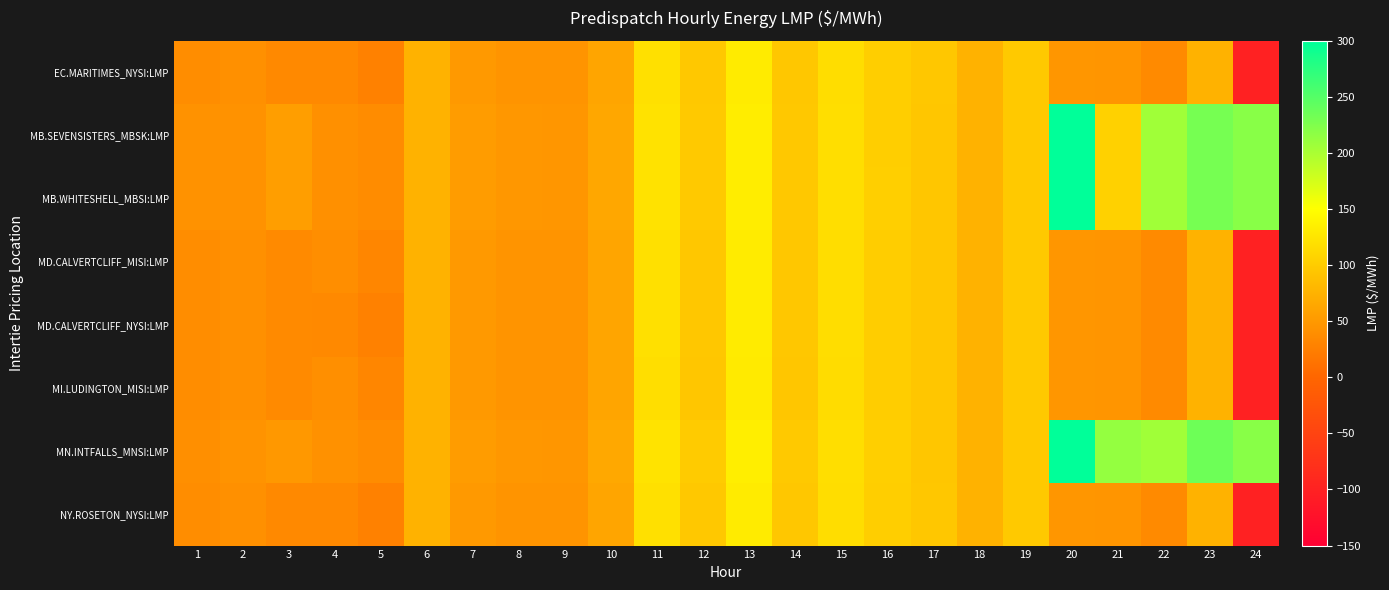

Which series has the largest total across all categories?

MN.INTFALLS_MNSI:LMP